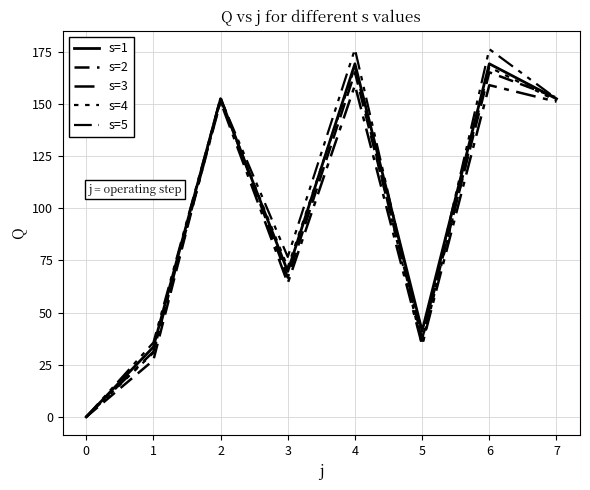

Is this an area chart (filled region under the line)?

No